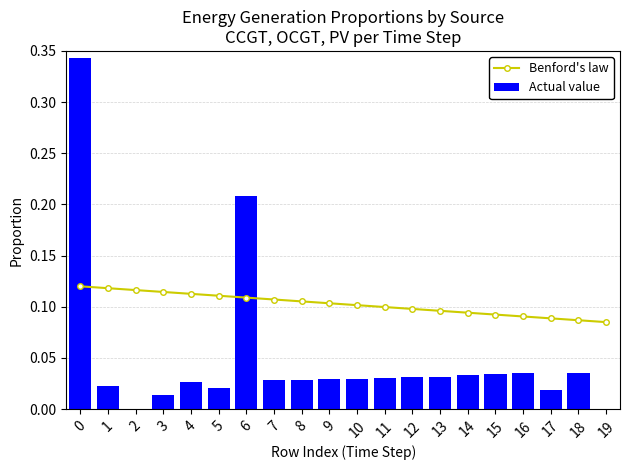

True or false: Actual value has a value of 0.0 at 8.

True